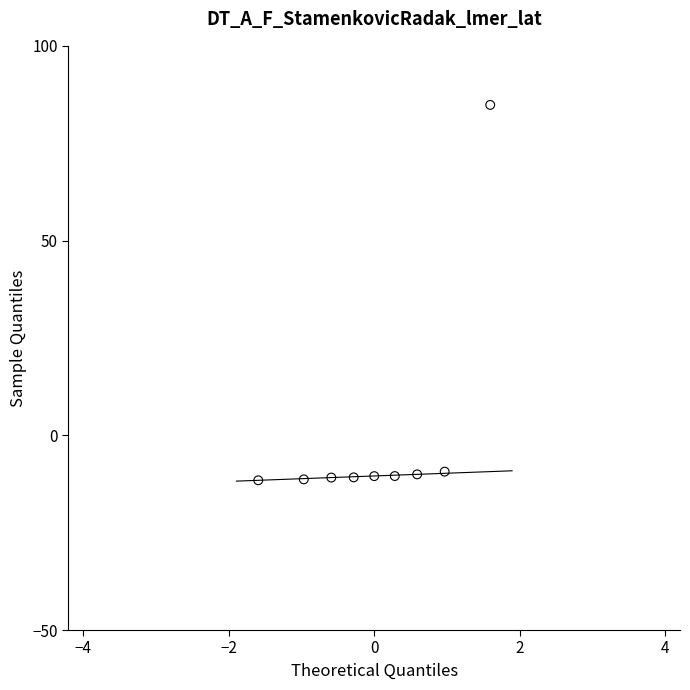

What is the range of X values (max minus min)?

3.2